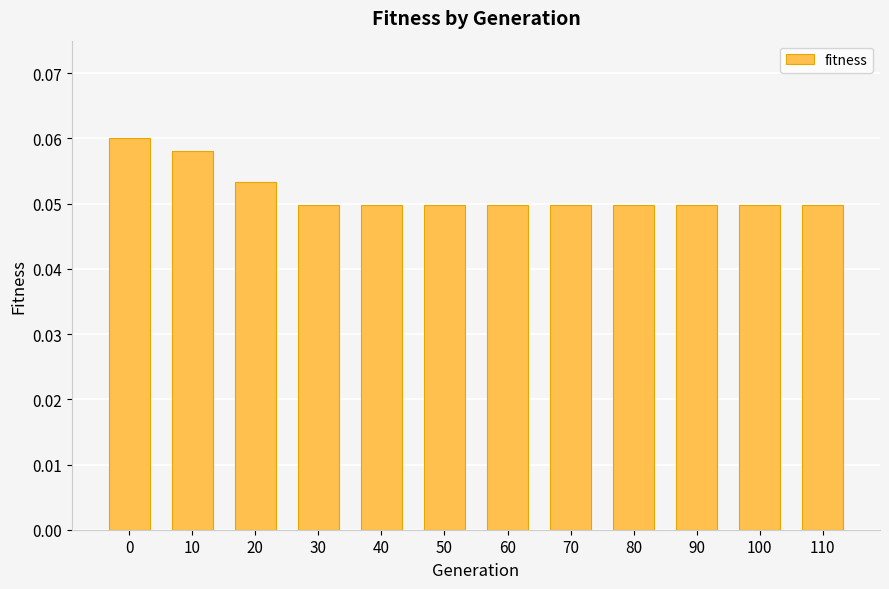

Count the values in the range 0 to 1.

12